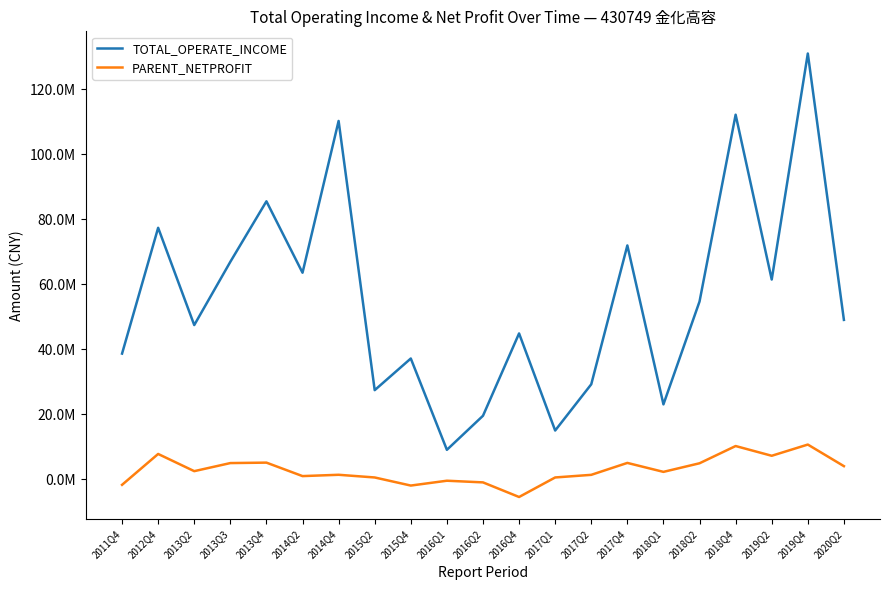

At which label does PARENT_NETPROFIT first exceed 2265503?

2012Q4